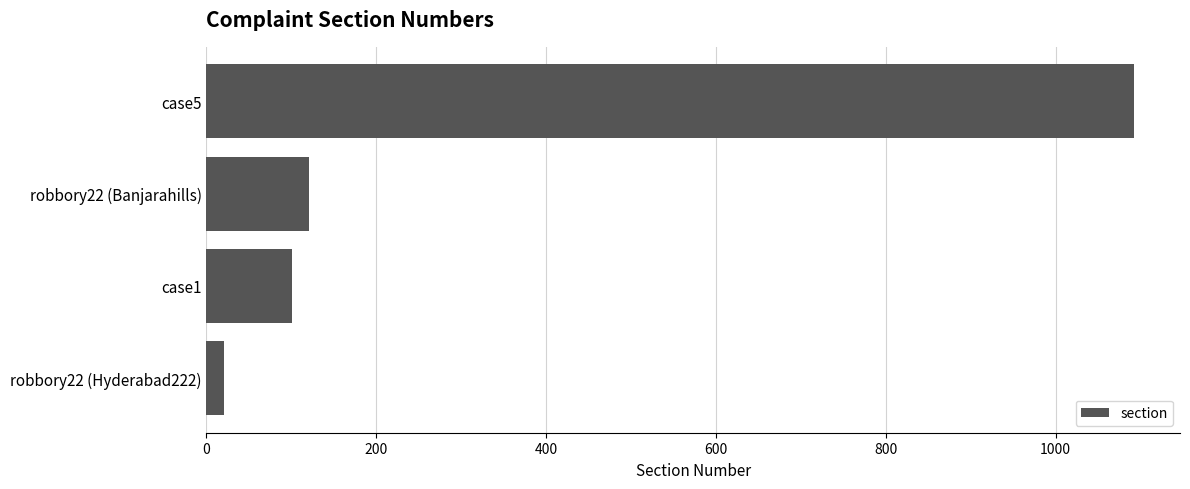

What value does the data have at case1?

101